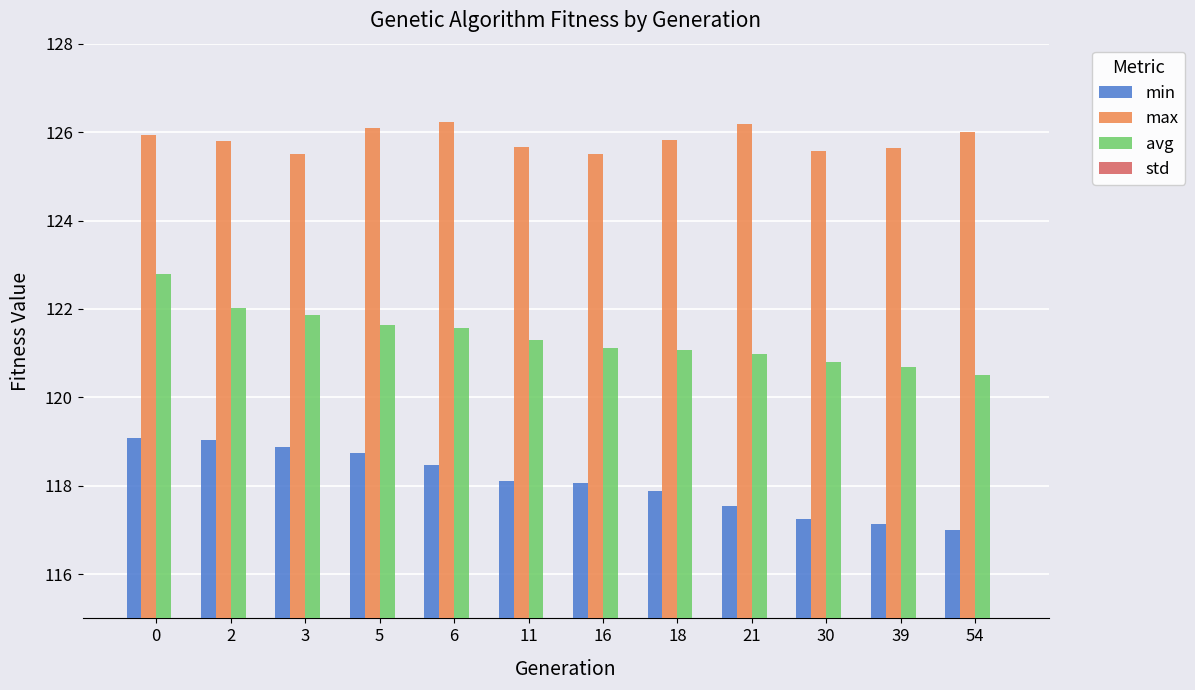

What is the difference between the second highest and second lowest values in the std series?

0.5